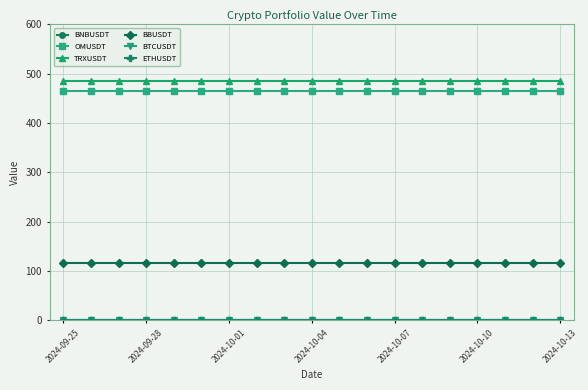

At how many categories does at least one series exceed 66?

19